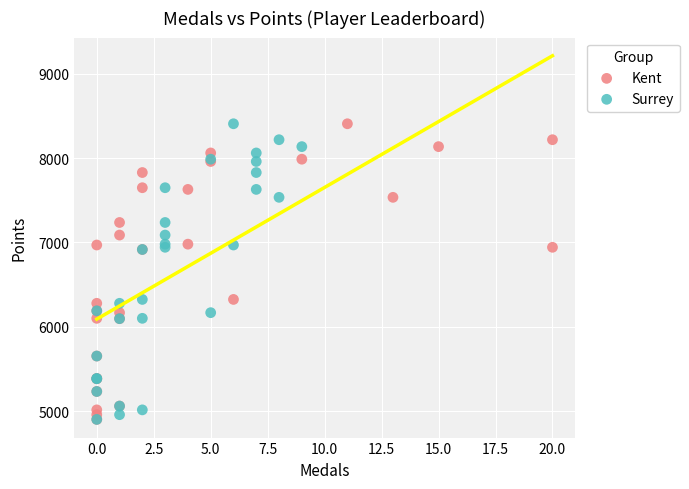

What are all the series names shown in the legend?

Kent, Surrey